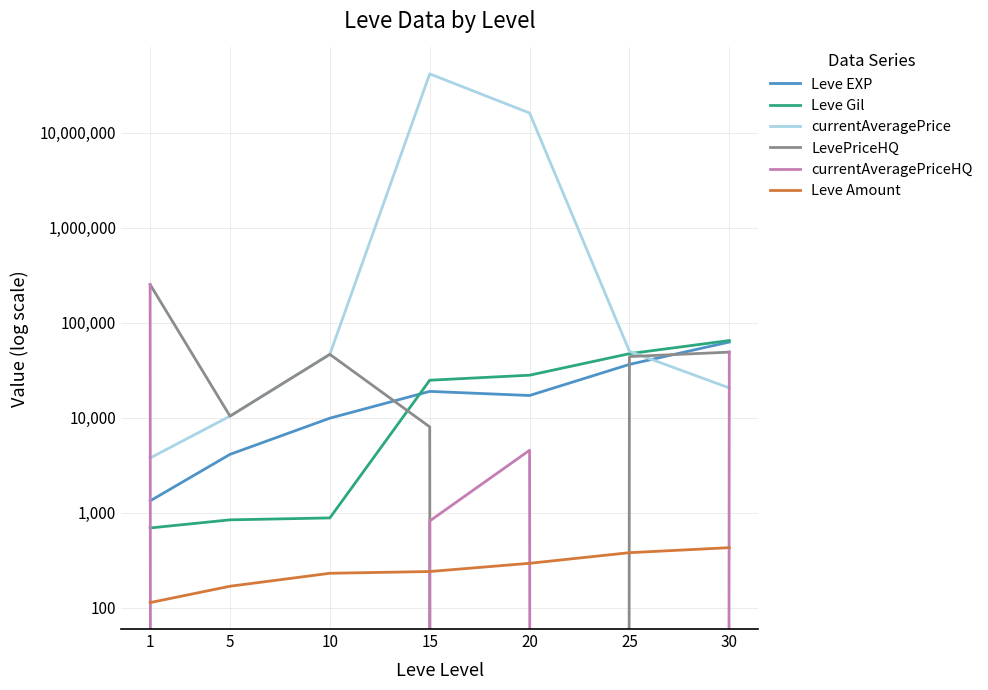

Where does the Leve EXP series first go above 17120?

15